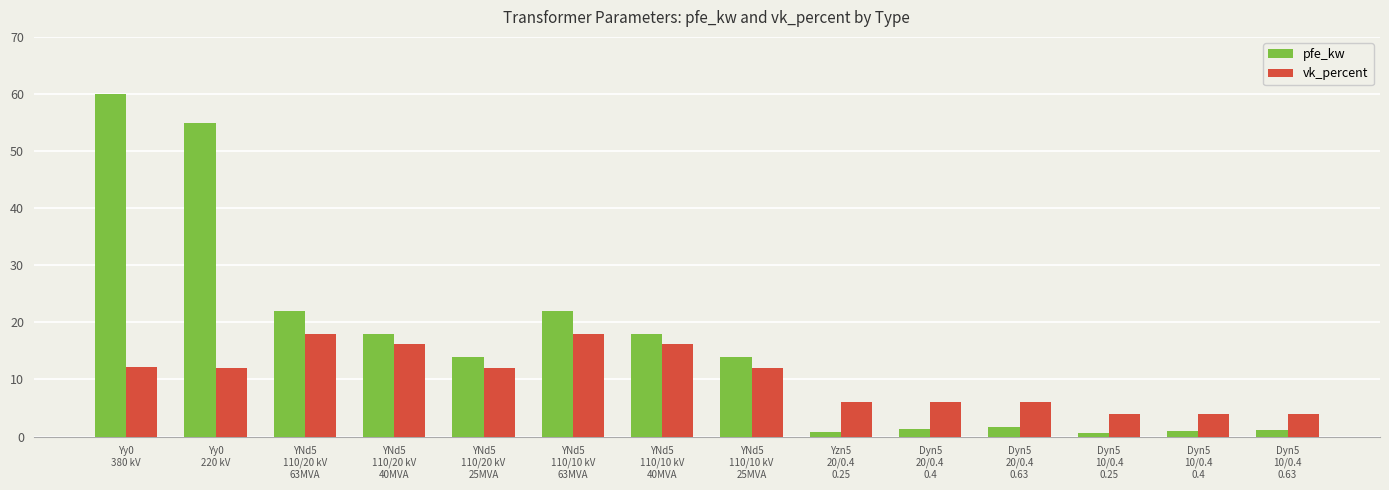

Which series has the largest range (max minus min)?

pfe_kw